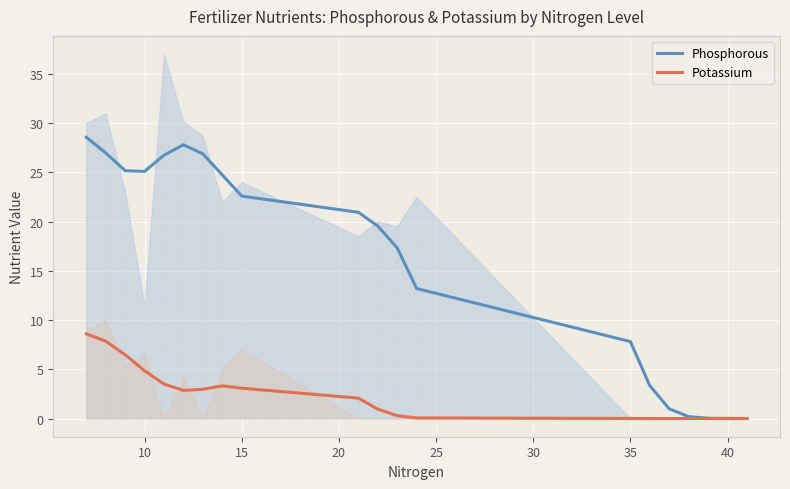

In Phosphorous, how many points are lower than both neighbors (excluding endpoints)?

1